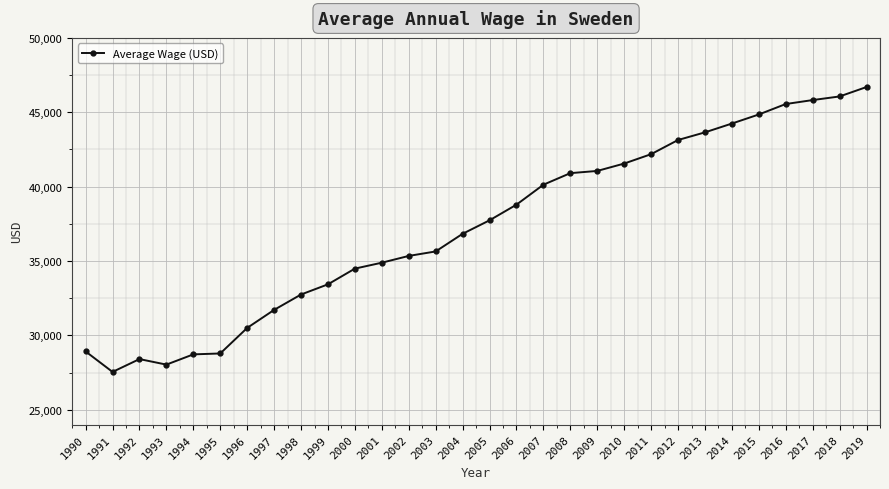

What is the value of the 19th point from the left?

40904.6